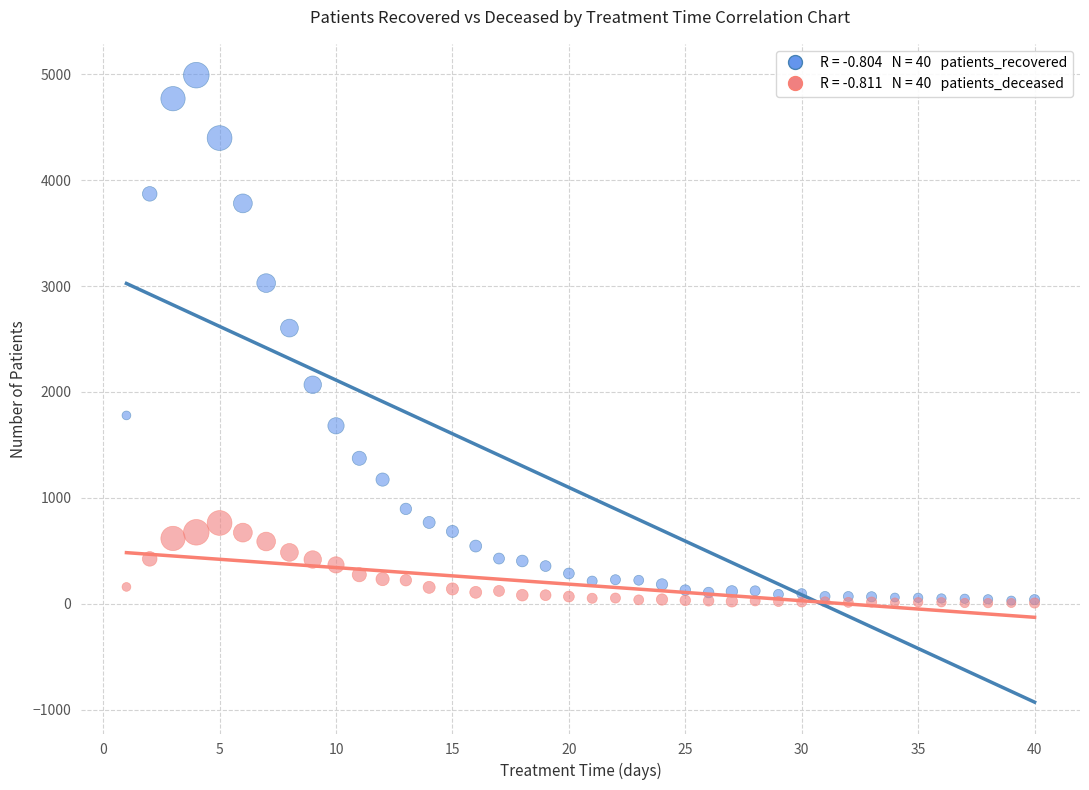

Across all series, what Y value is closest to 2498?

2603